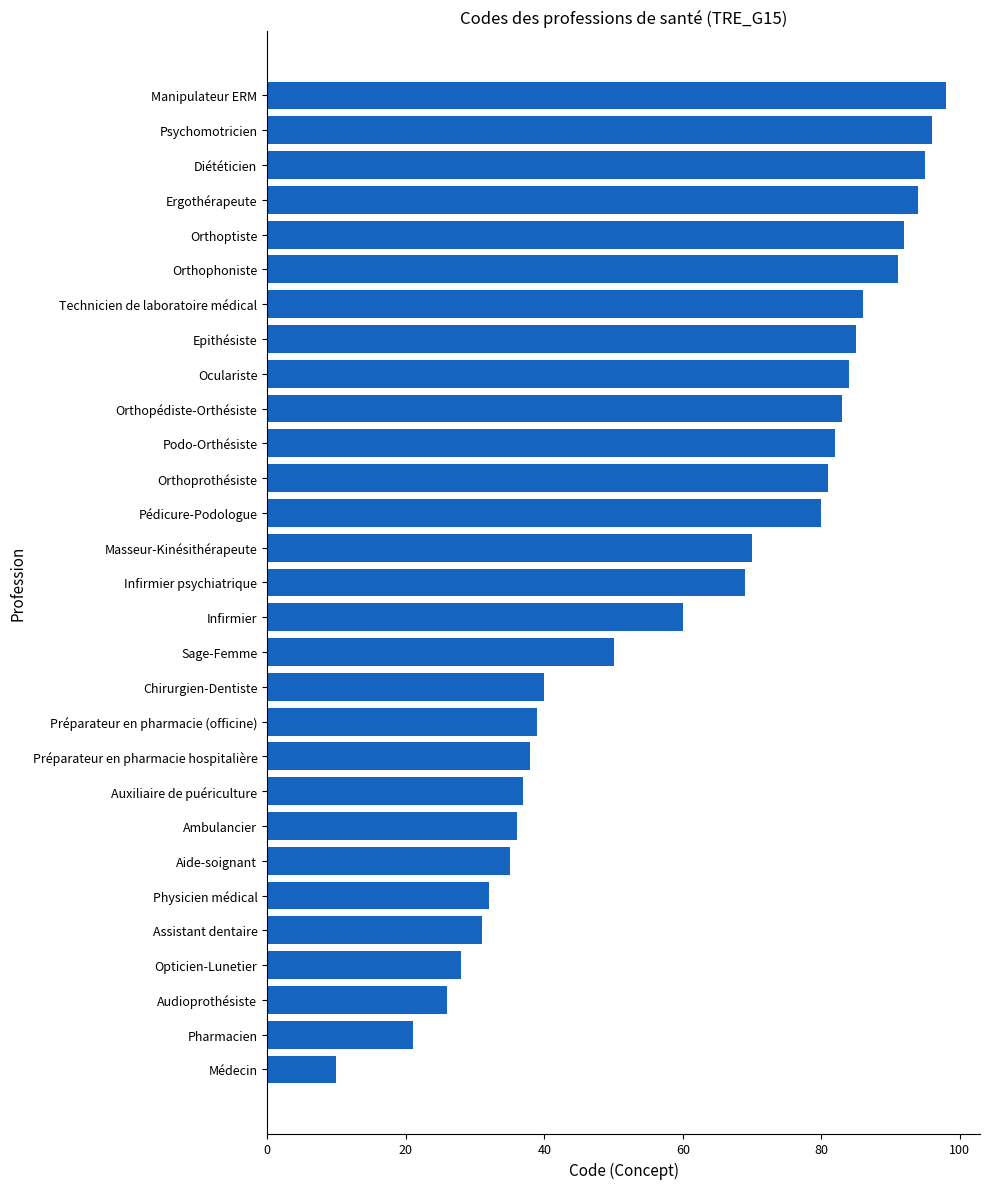

What is the minimum value shown in the chart?

10